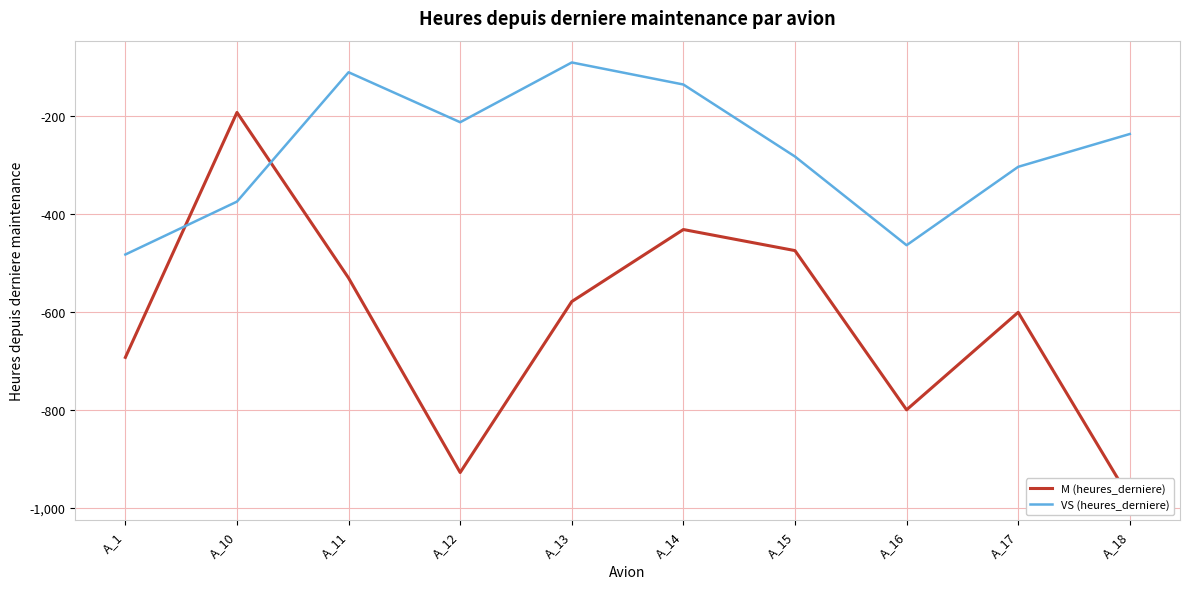

After their last crossing, which series has the higher values: VS (heures_derniere) or M (heures_derniere)?

VS (heures_derniere)